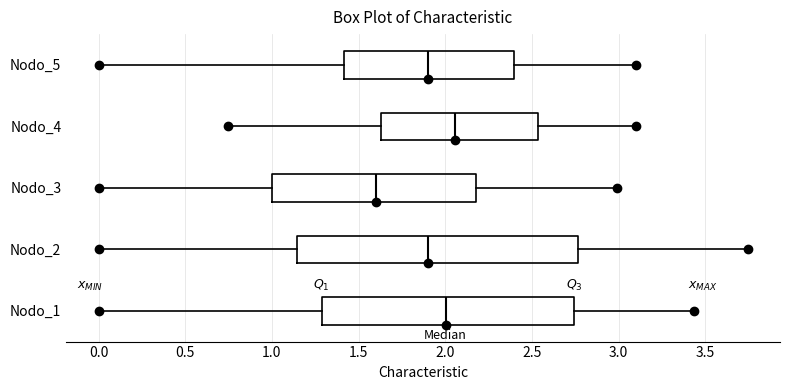

Reading bottom to top, read every box against the x-axis: the position of its median line, the range the box covers, and the ends of its whiskers. The values are not printed on the chart, so give them approximately, as read against the axis.

Nodo_1: median 2.00, box 1.30 to 2.75, whiskers 0.00 to 3.45
Nodo_2: median 1.90, box 1.15 to 2.75, whiskers 0.00 to 3.75
Nodo_3: median 1.60, box 1.00 to 2.20, whiskers 0.00 to 3.00
Nodo_4: median 2.05, box 1.65 to 2.55, whiskers 0.75 to 3.10
Nodo_5: median 1.90, box 1.40 to 2.40, whiskers 0.00 to 3.10